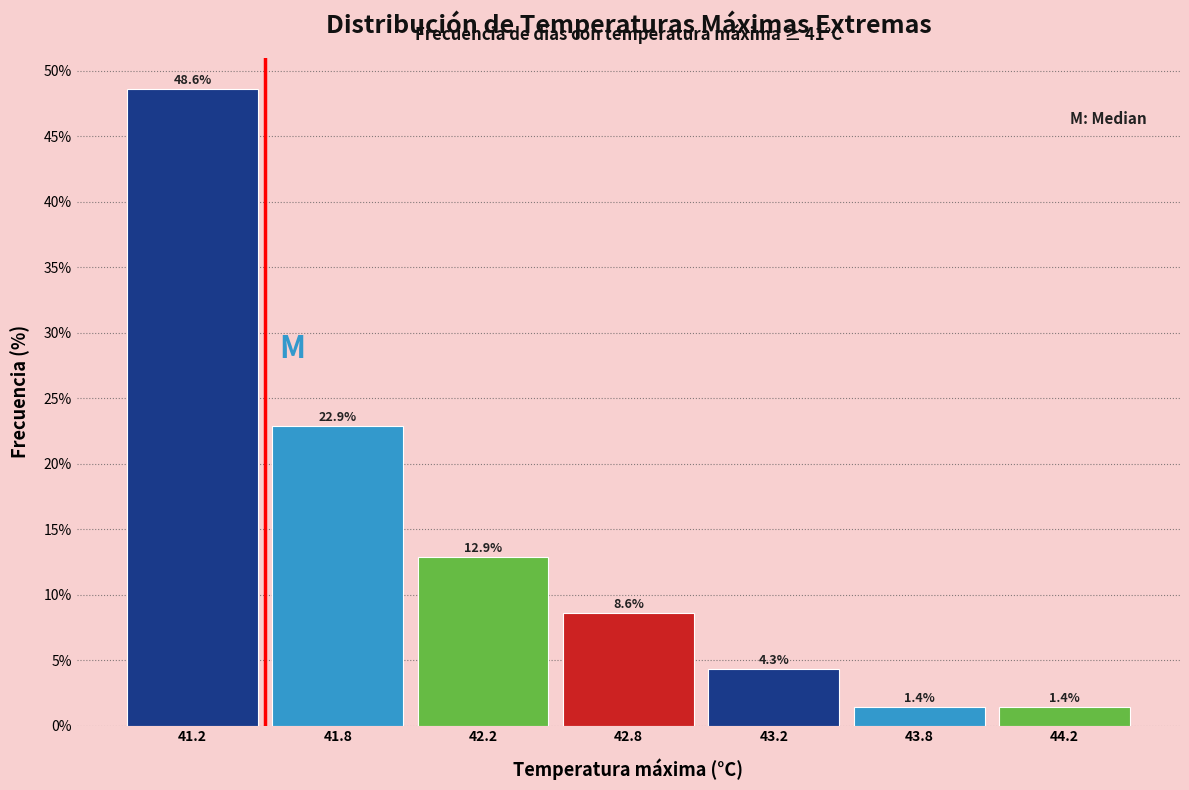

Reading right to left, extract all data points from this chart.

1.4	1.4	4.3	8.6	12.9	22.9	48.6